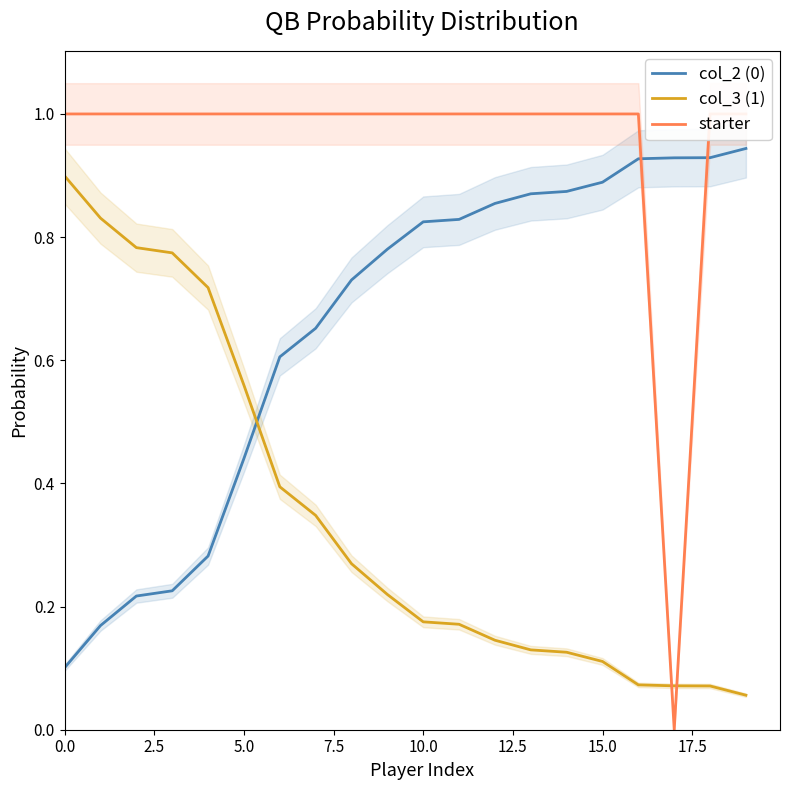

What position from the right is 17?

3